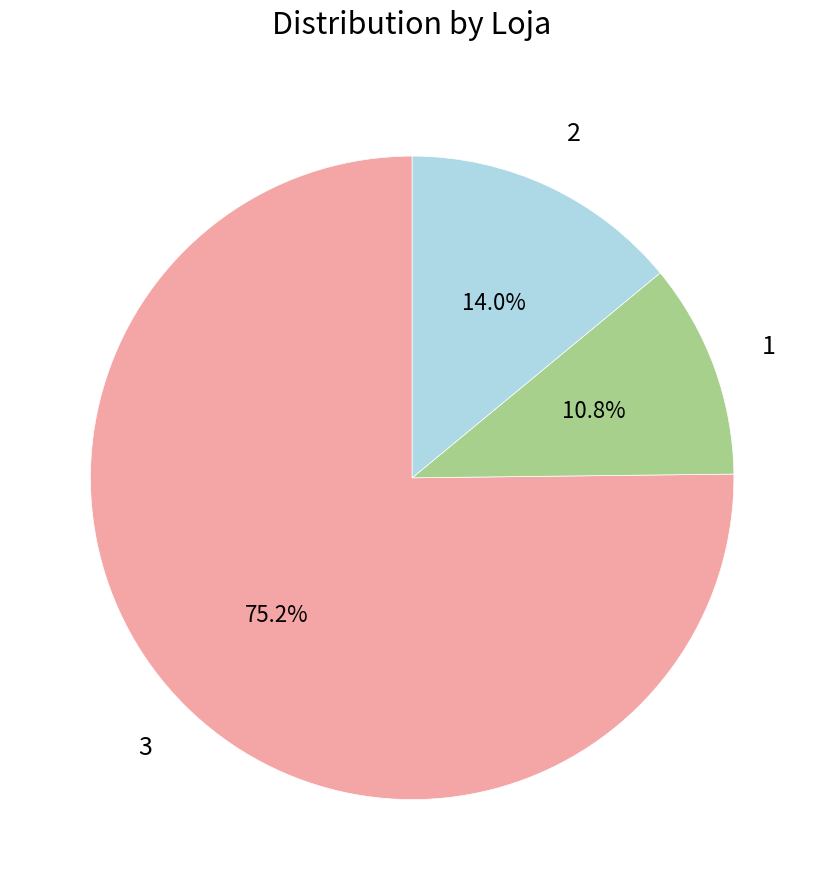

Which category has the biggest portion of the pie?

3